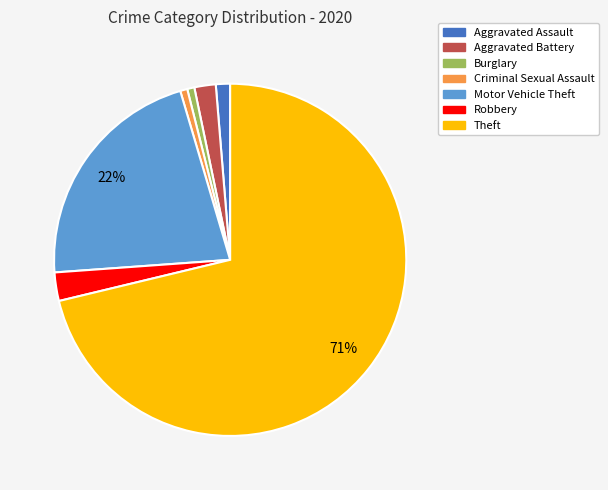

Which slice represents more than half of the pie?

Theft